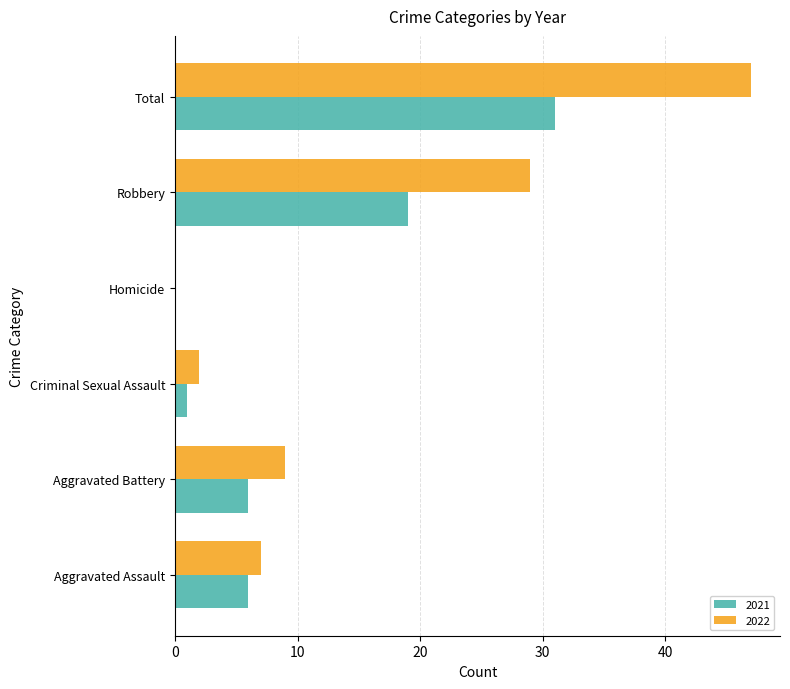

Read the 2022 value at Robbery.

29